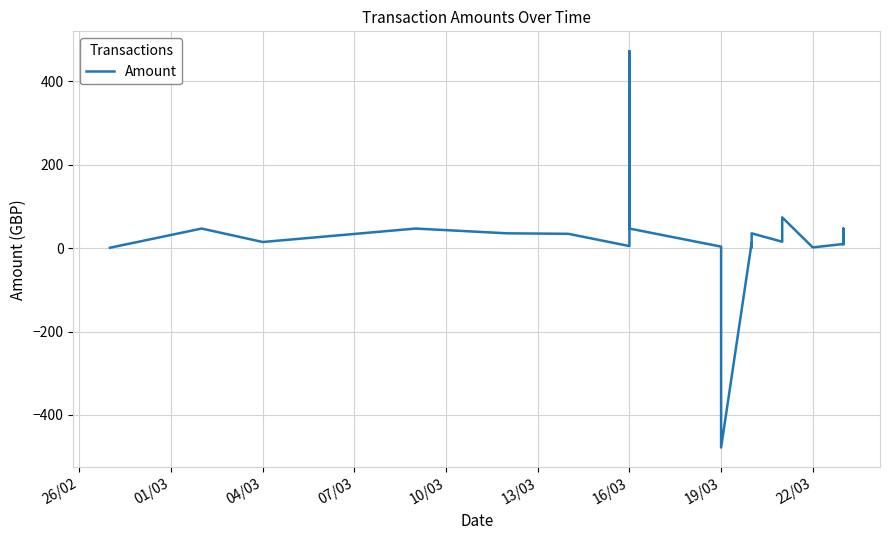

The value at 16/03 is 694.7. True or false?

False